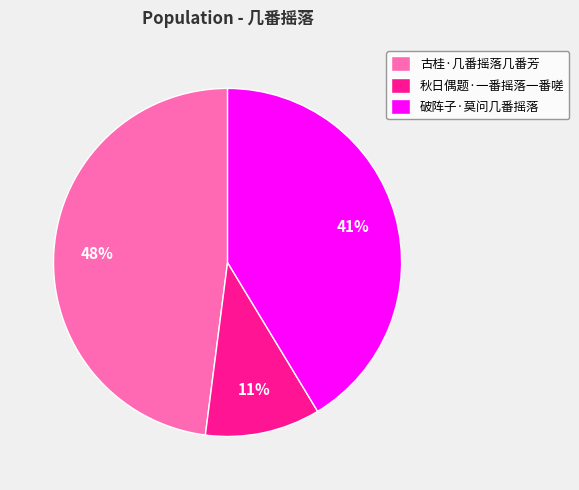

Which slice is the largest?

古桂·几番摇落几番芳